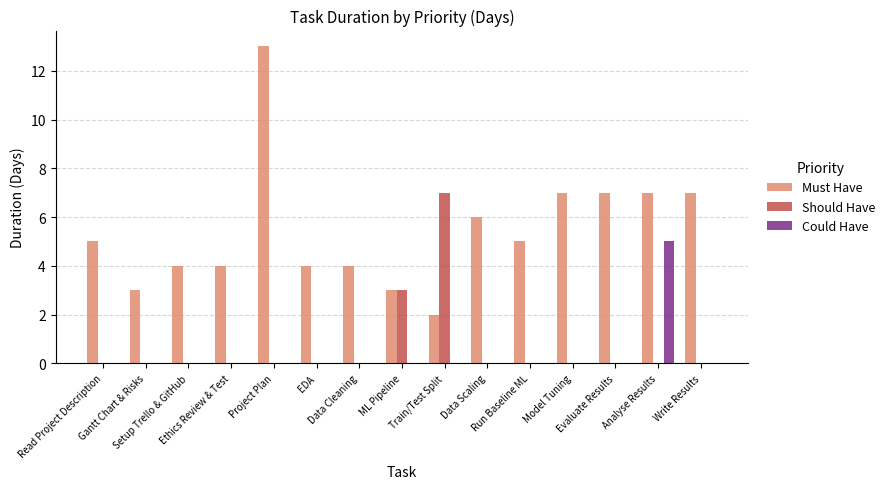

What is the highest value of the Must Have series?

13